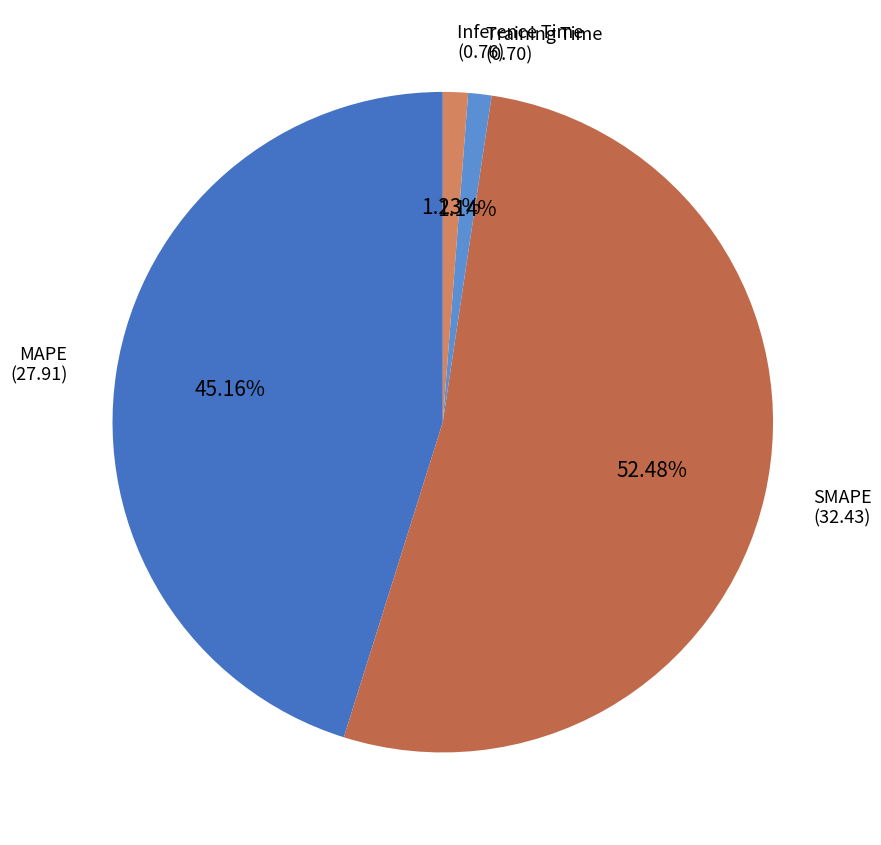

Is it true that Training Time is 1% of the pie?

True